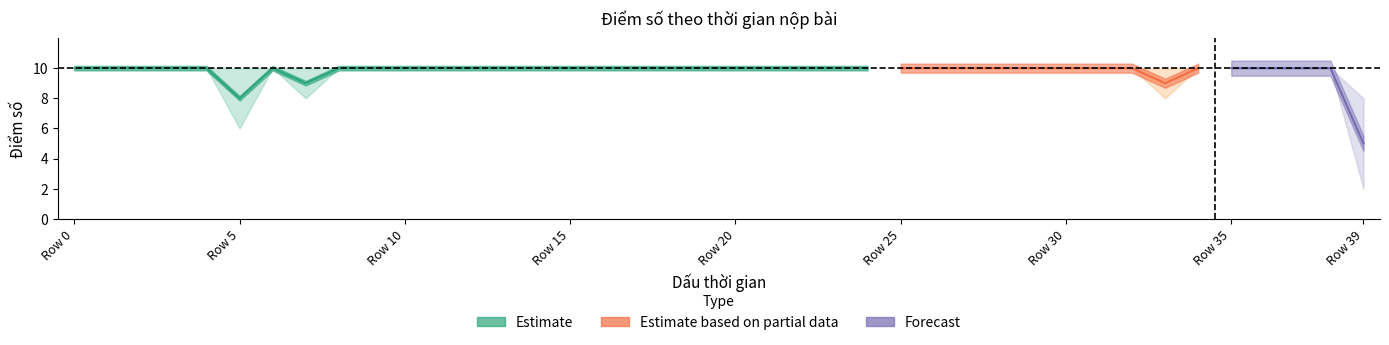

What is the difference between the maximum and minimum values in the score_lower series?

8